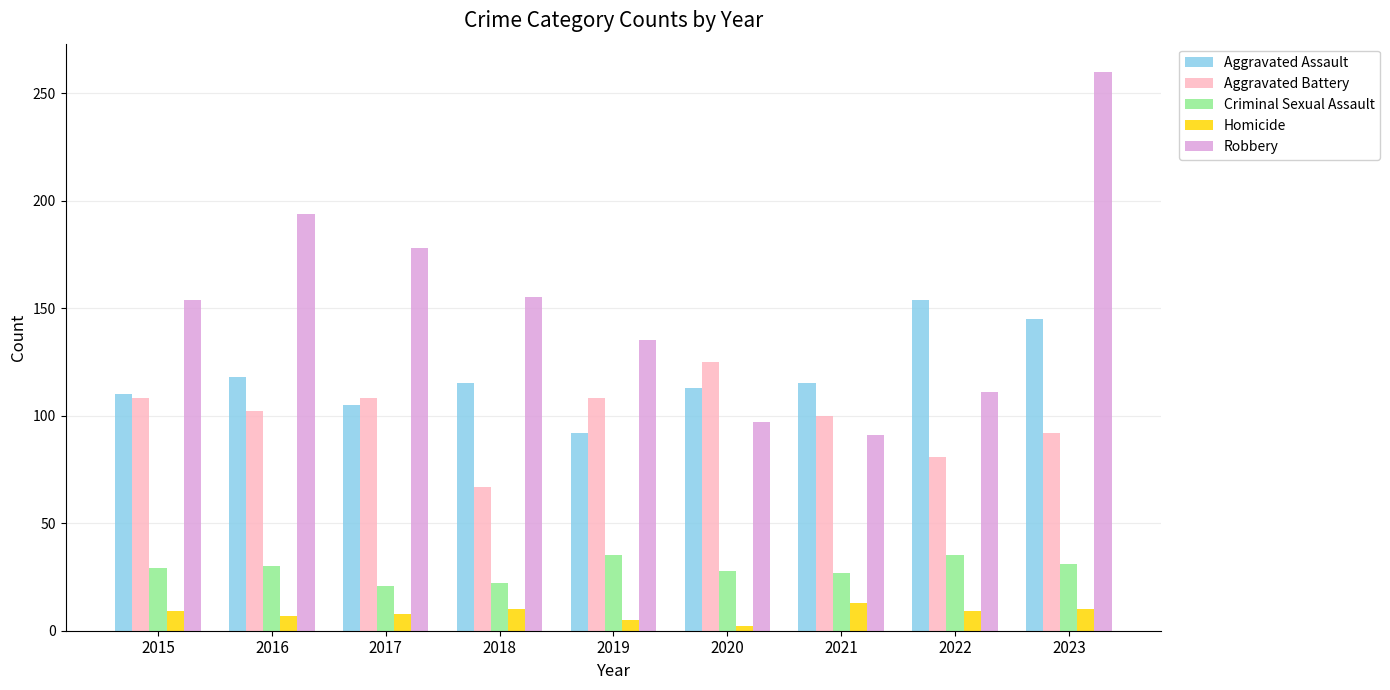

How many bars are there in total?

45